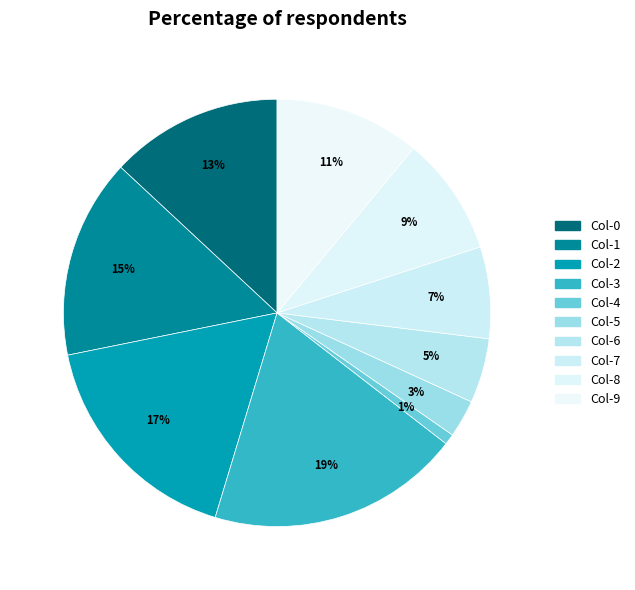

To the nearest percent, what is the difference between the largest and smallest slice percentages?

18%